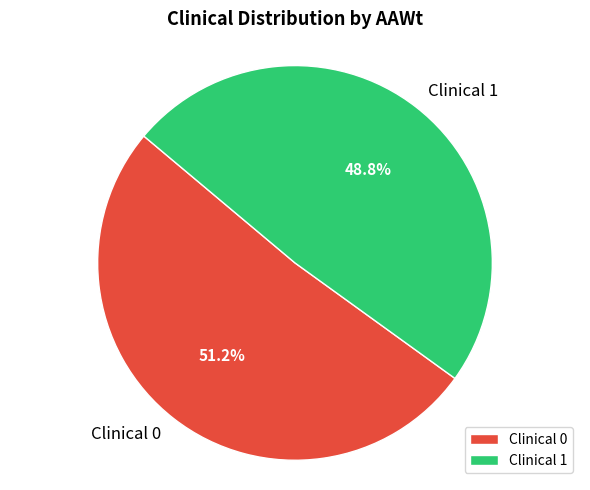

How many segments does this pie chart have?

2